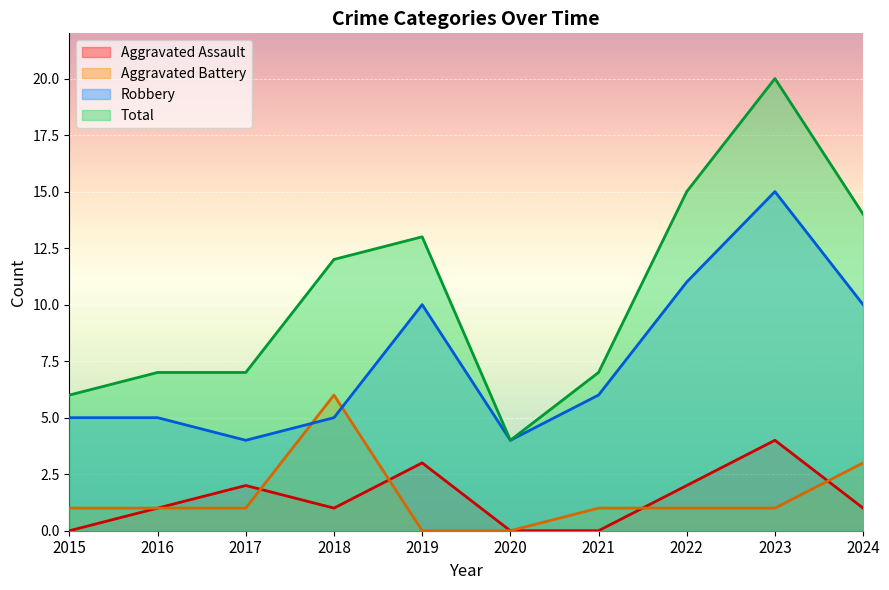

Which category has the highest value in the Total series?

2023